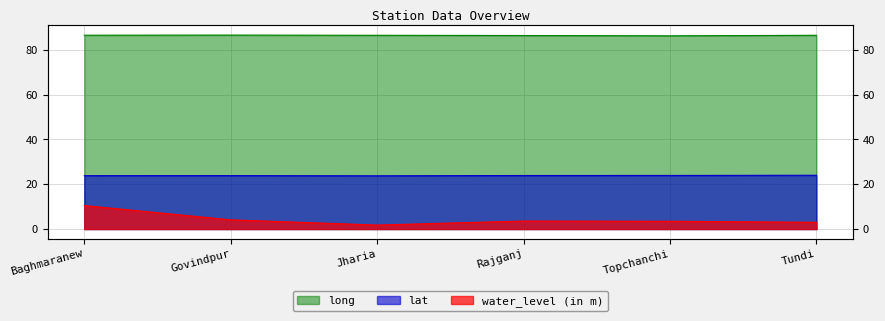

Count the number of data series in this chart.

3